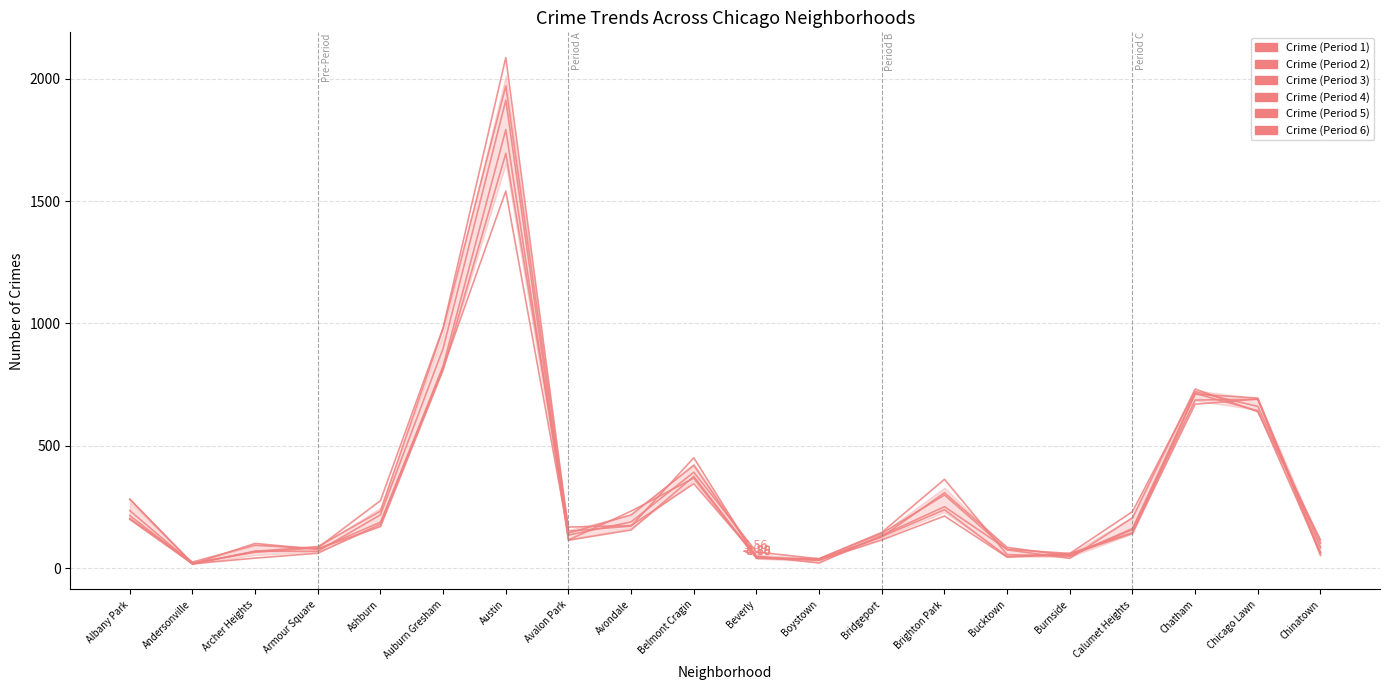

How many times do Crime (Period 5) and Crime (Period 6) cross each other?

10